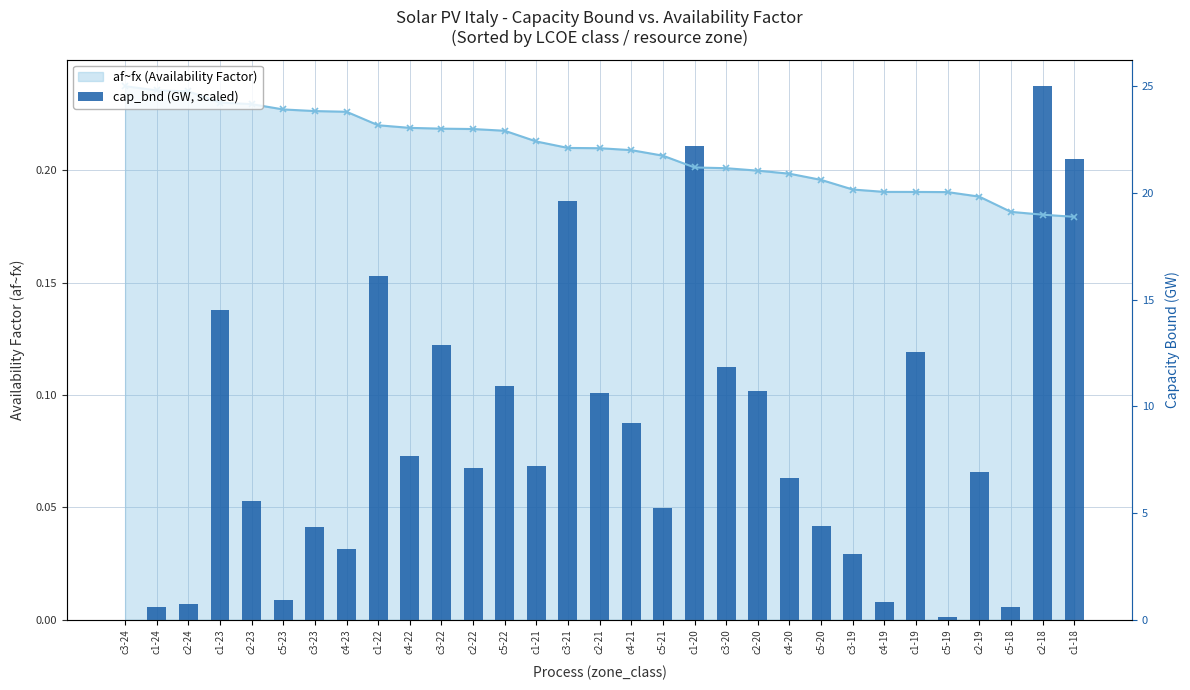

What is the label of the 10th bar from the right?

c4-20